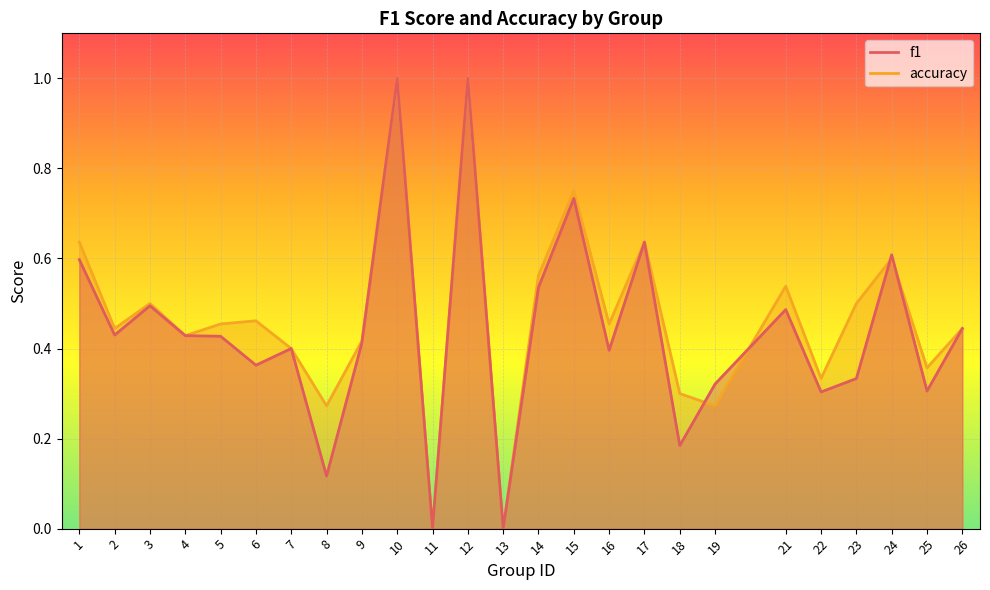

How many positive values does the accuracy series have?

23